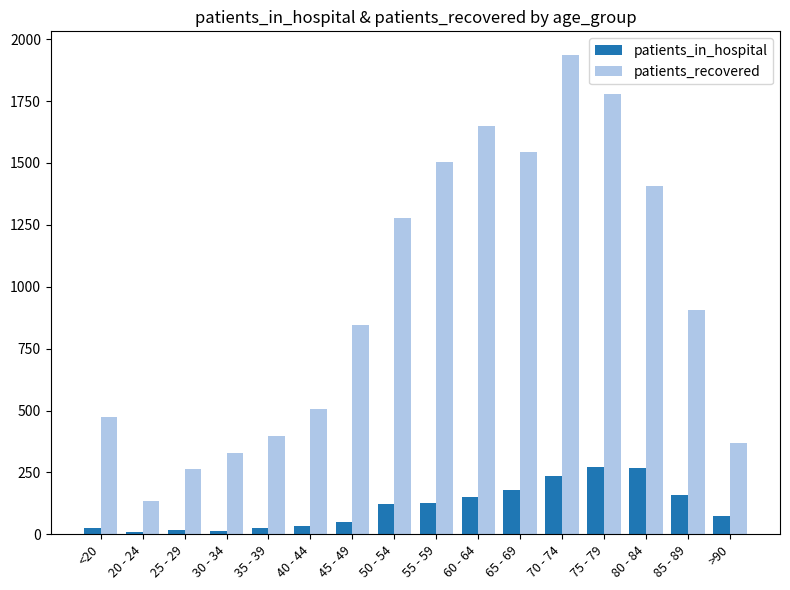

Which series has the largest range (max minus min)?

patients_recovered